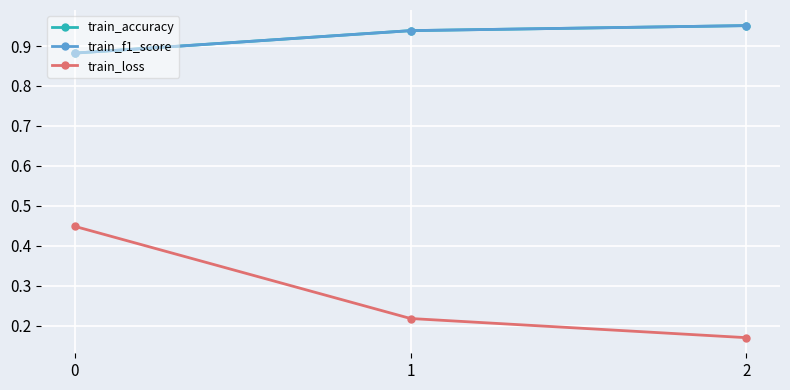

Is this an area chart (filled region under the line)?

No